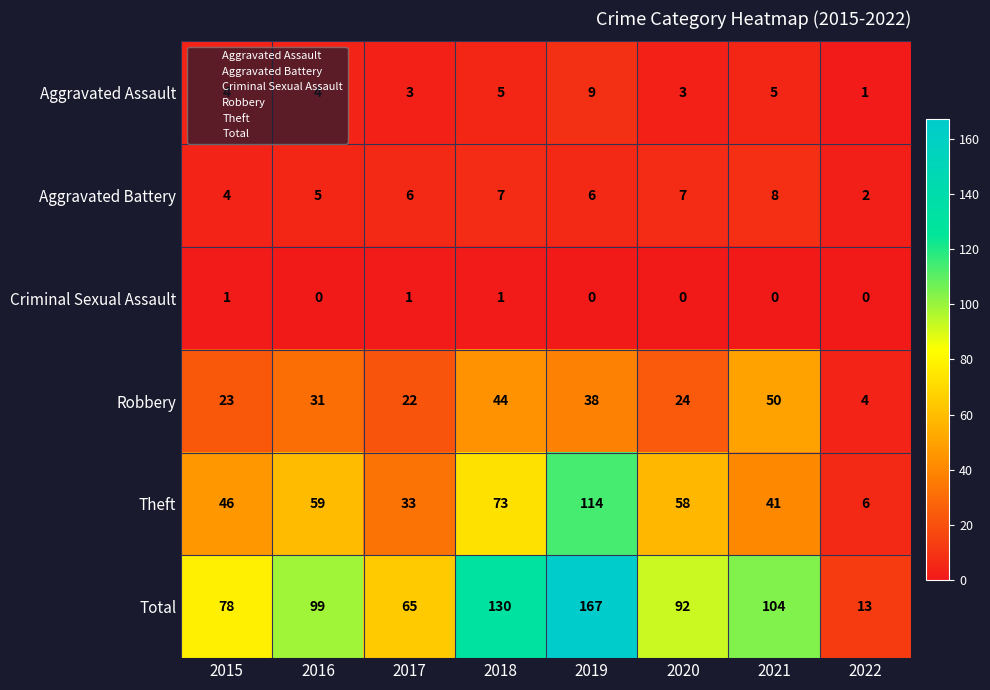

Rank the series by their maximum value, from highest to lowest.

Total, Theft, Robbery, Aggravated Assault, Aggravated Battery, Criminal Sexual Assault